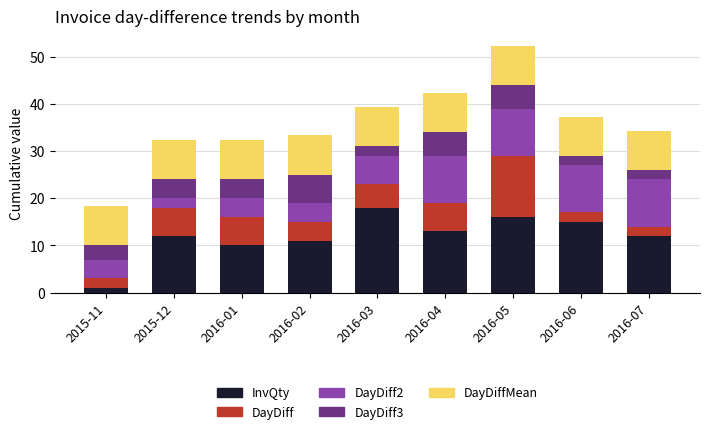

What is the maximum value for InvQty?

18.0